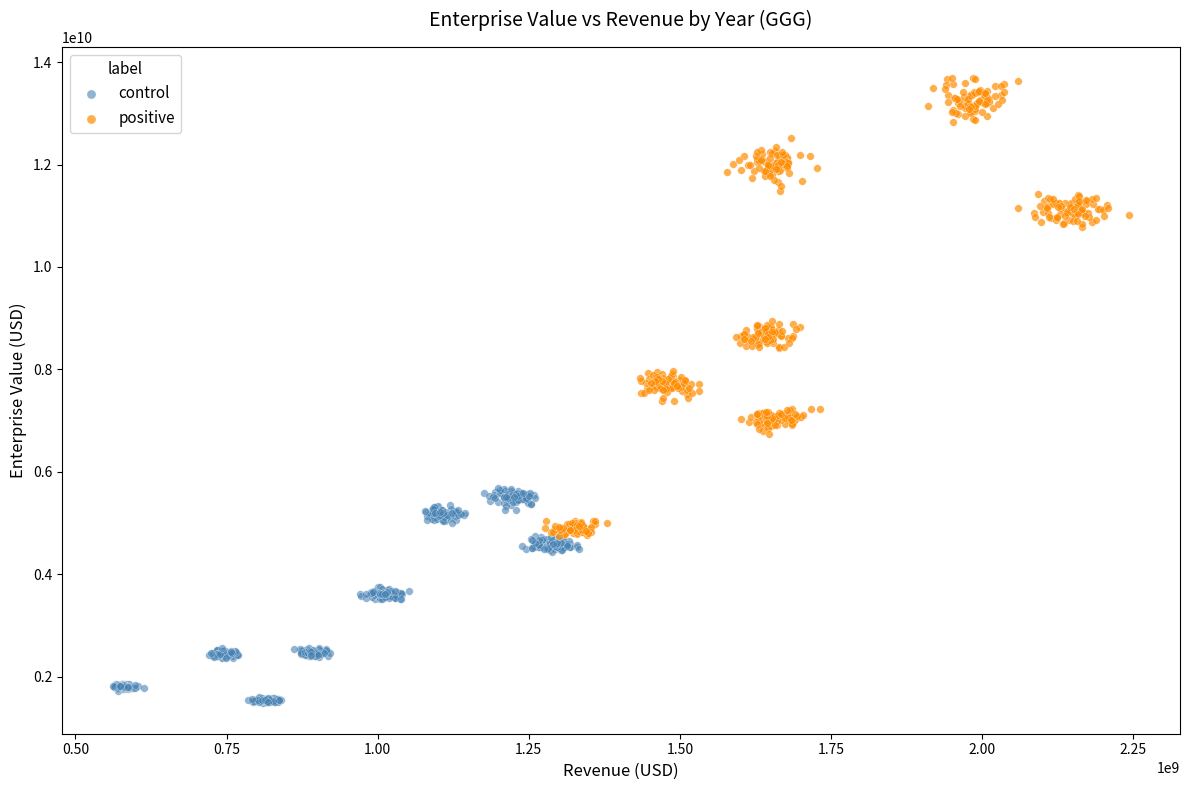

Which series has the largest Y range (max minus min)?

positive